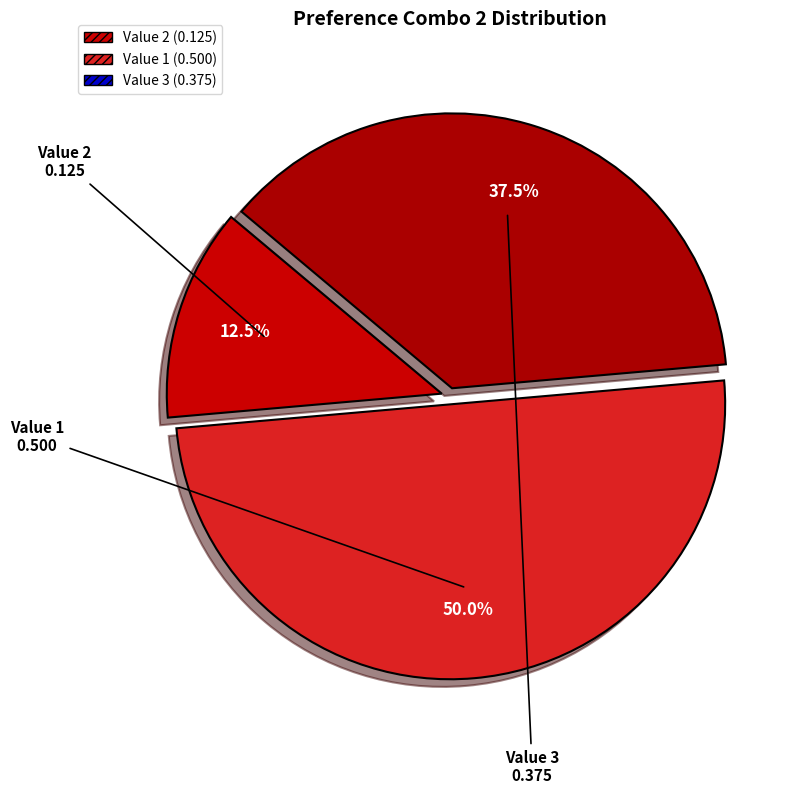

Which has a higher value, Value 2 or Value 1?

Value 1